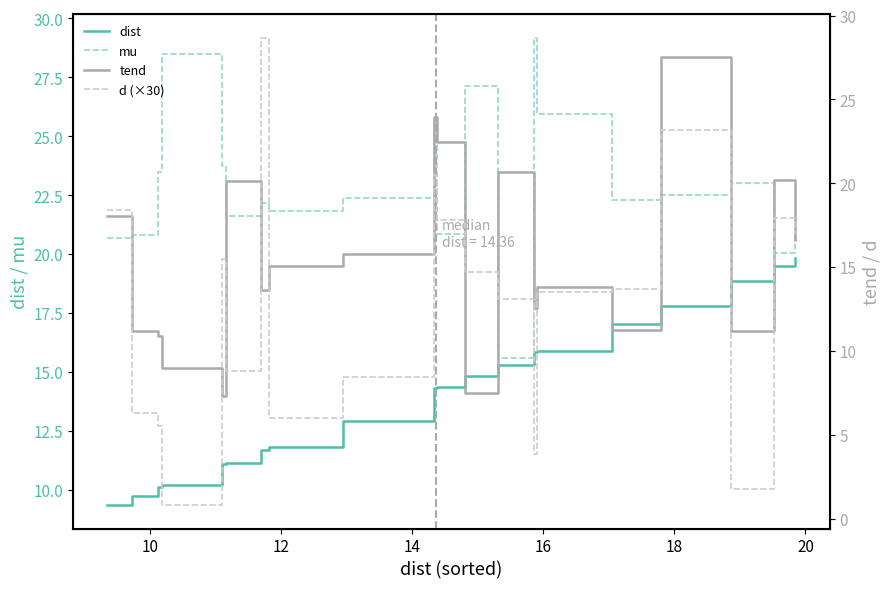

What is the sum of all tend values?

308.8